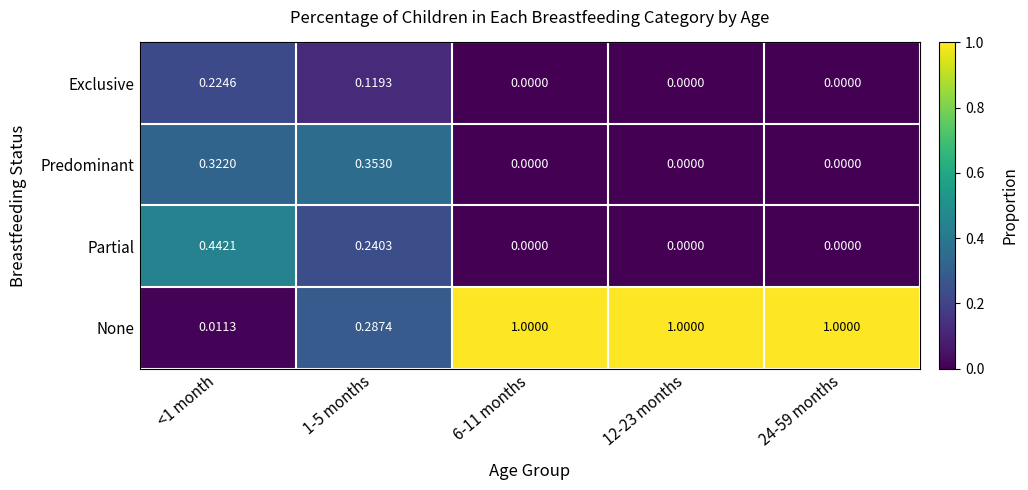

Between 1-5 months and 6-11 months, which series saw the biggest shift?

None